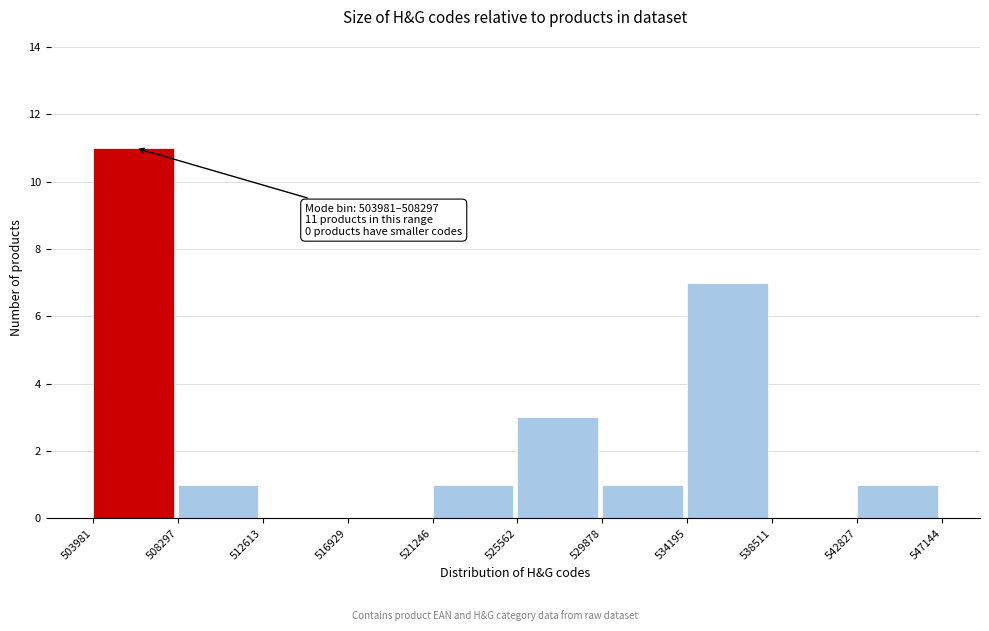

Which range on the x-axis has the tallest bar?

503981 to 508297